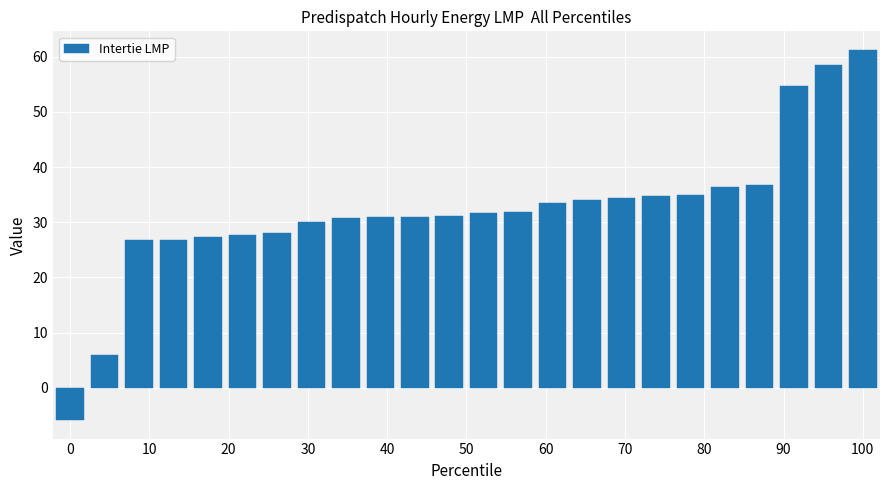

What is the value of the 10th bar from the left?

31.0